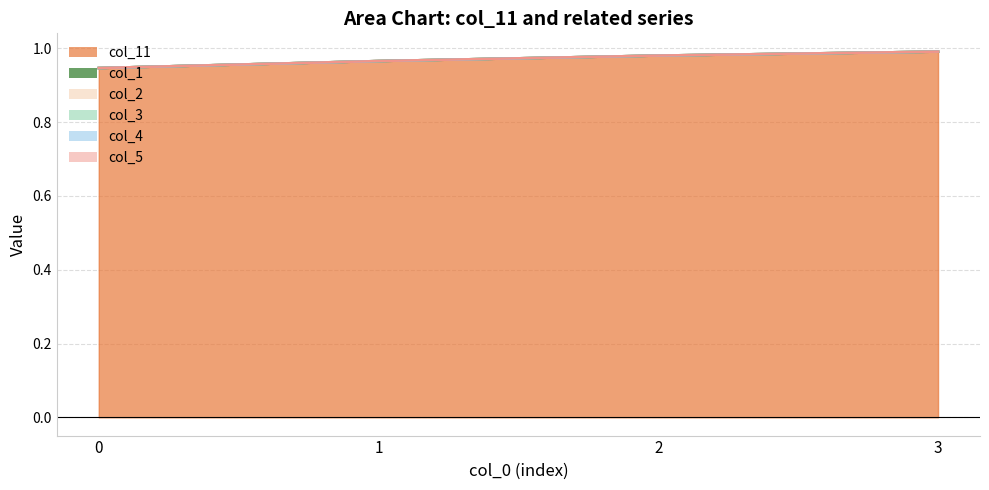

How many col_11 values are between 0 and 1?

4